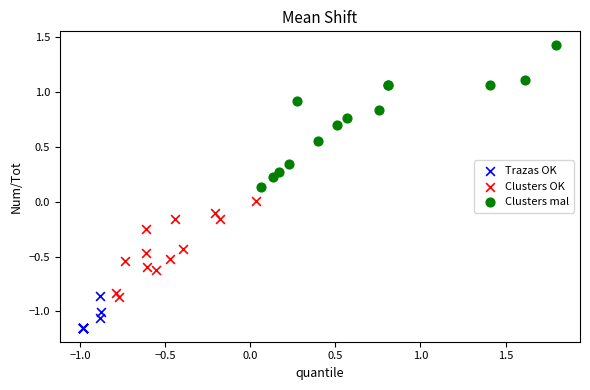

Which series reaches the minimum Y coordinate?

Trazas OK